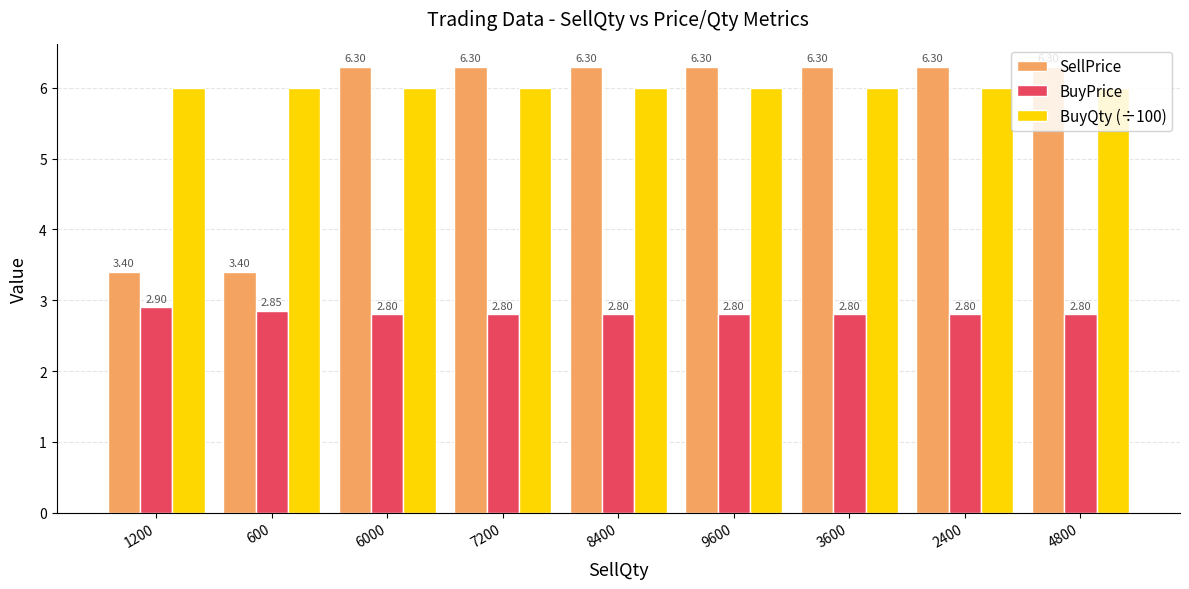

Rank the series at 600 from highest to lowest value.

BuyQty (÷100), SellPrice, BuyPrice